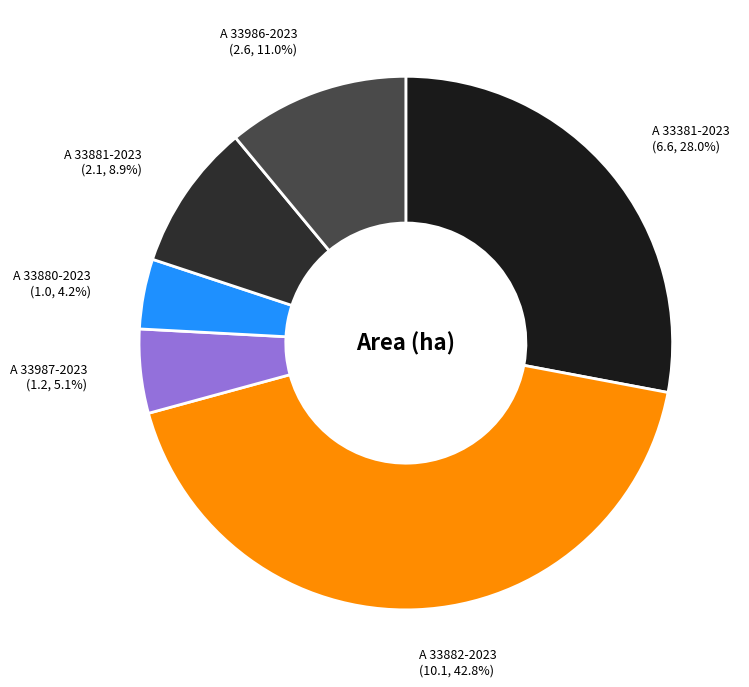

How many slices are in this pie chart?

6